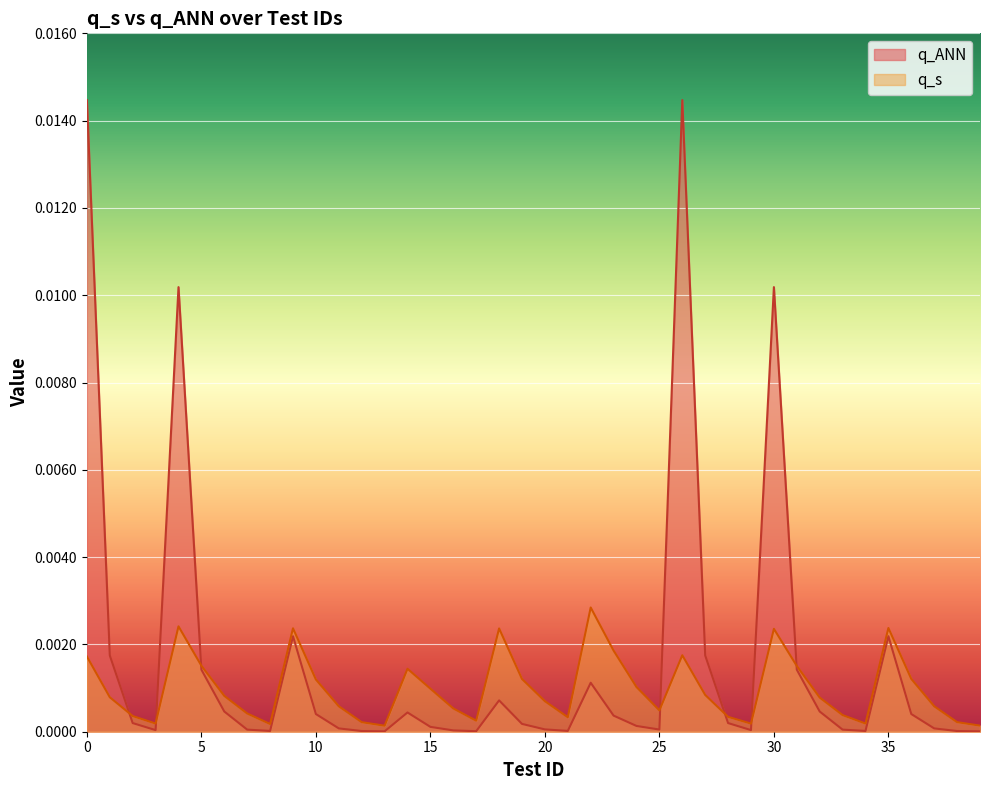

Which series has the largest total across all categories?

q_ANN